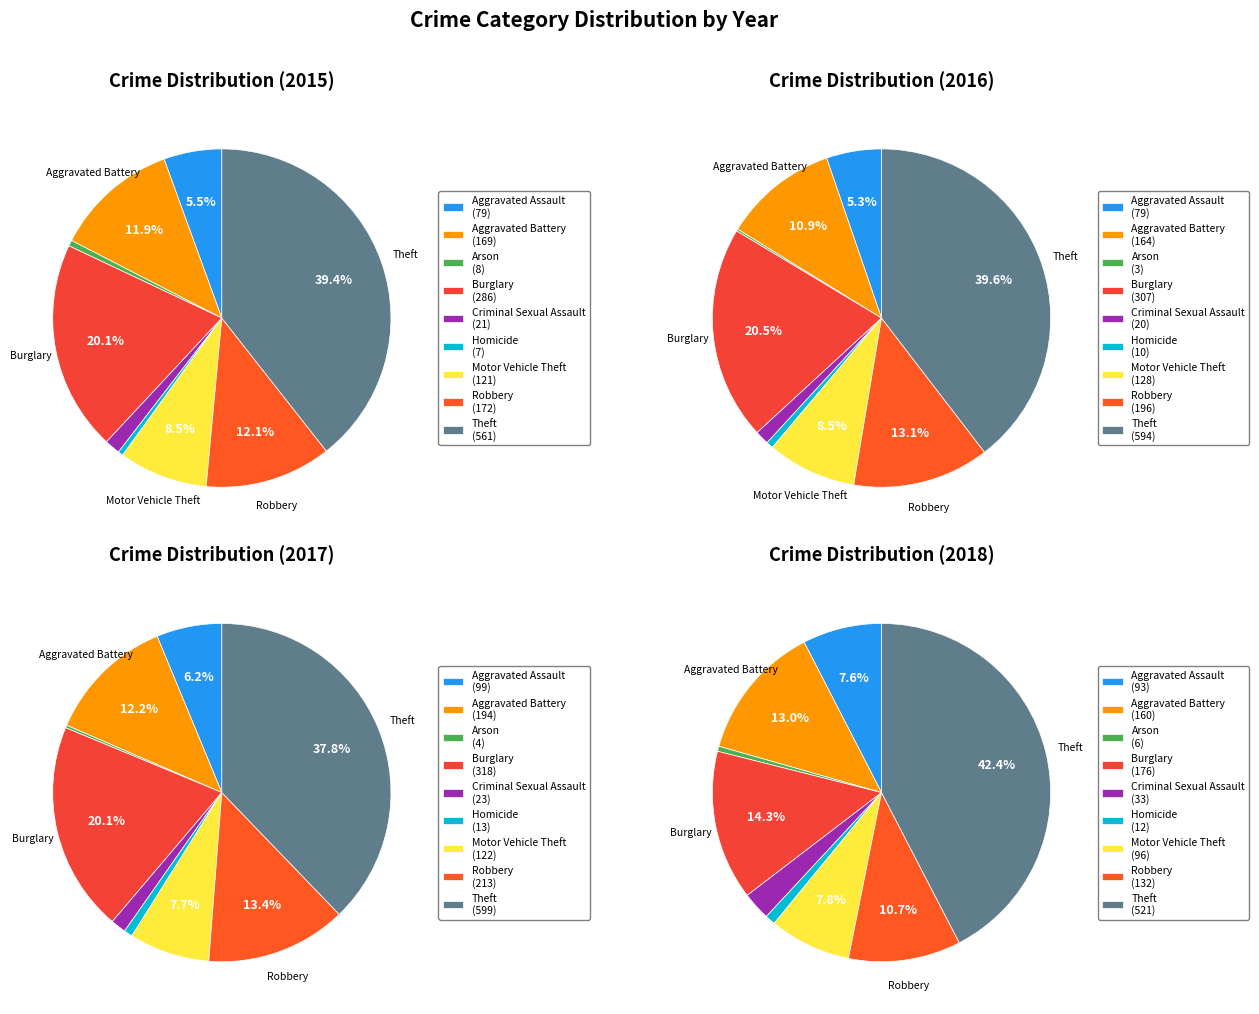

To the nearest percent, what portion does Burglary represent?

20%